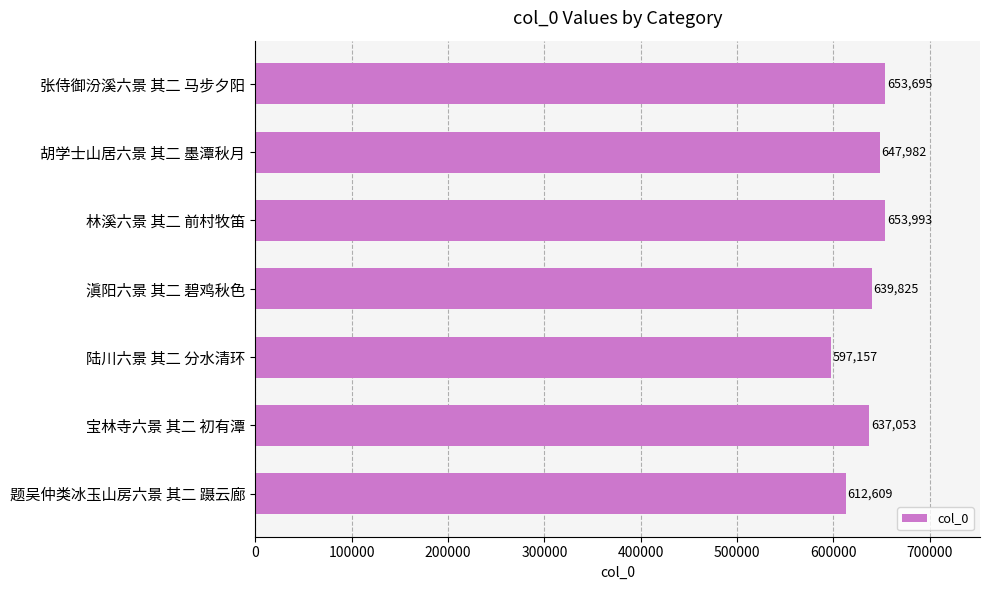

The value at 张侍御汾溪六景 其二 马步夕阳 is 929527. True or false?

False